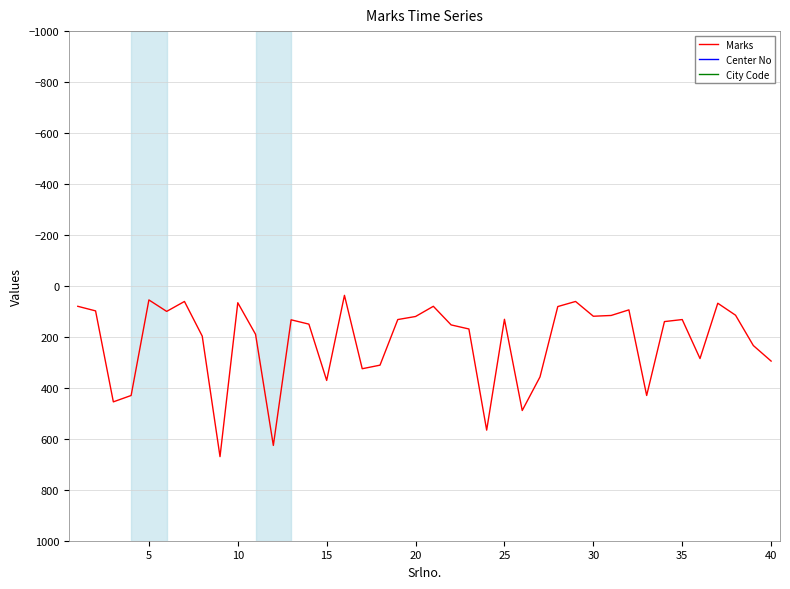

What is the minimum value for City Code?

2502